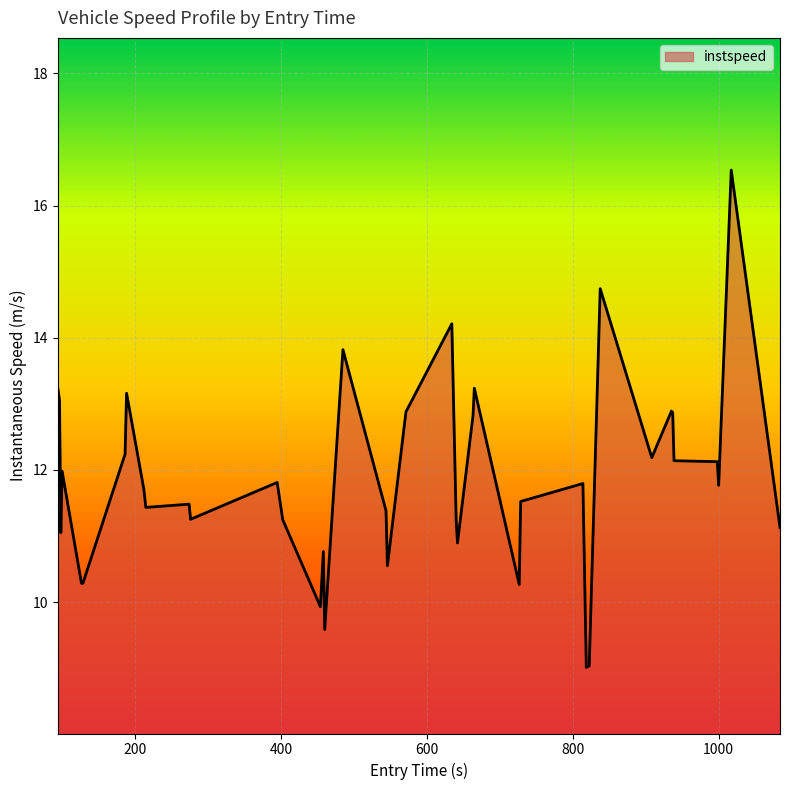

What is the difference between the maximum and minimum values?

7.5